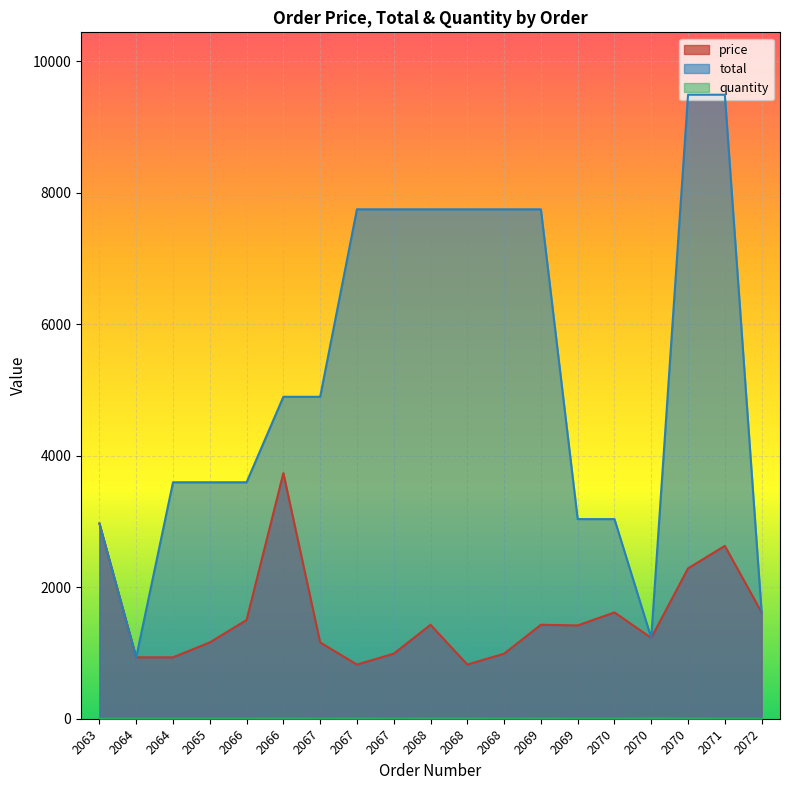

What is the smallest value displayed?

1.0